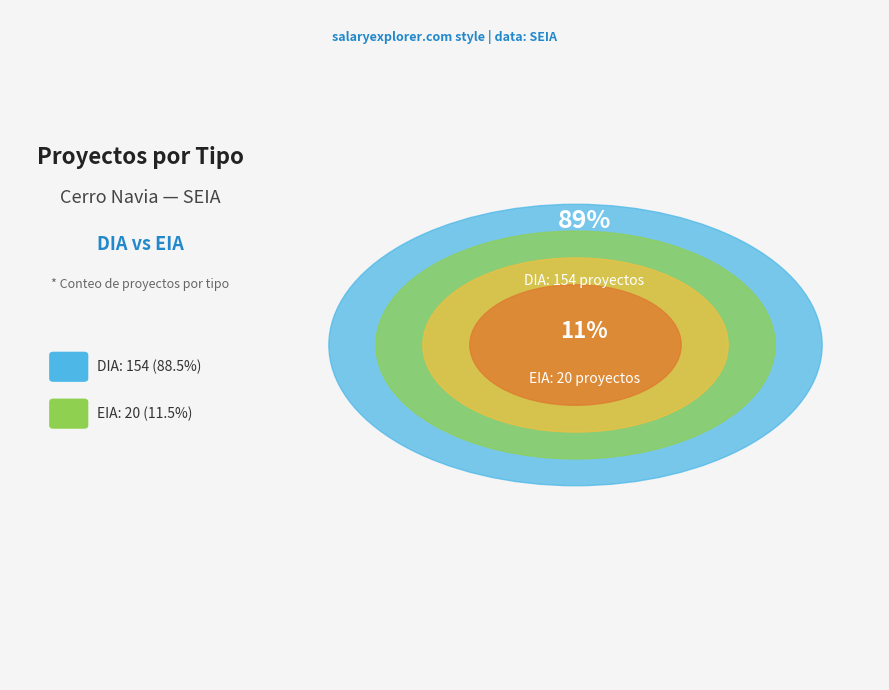

Count the number of slices in the pie.

2